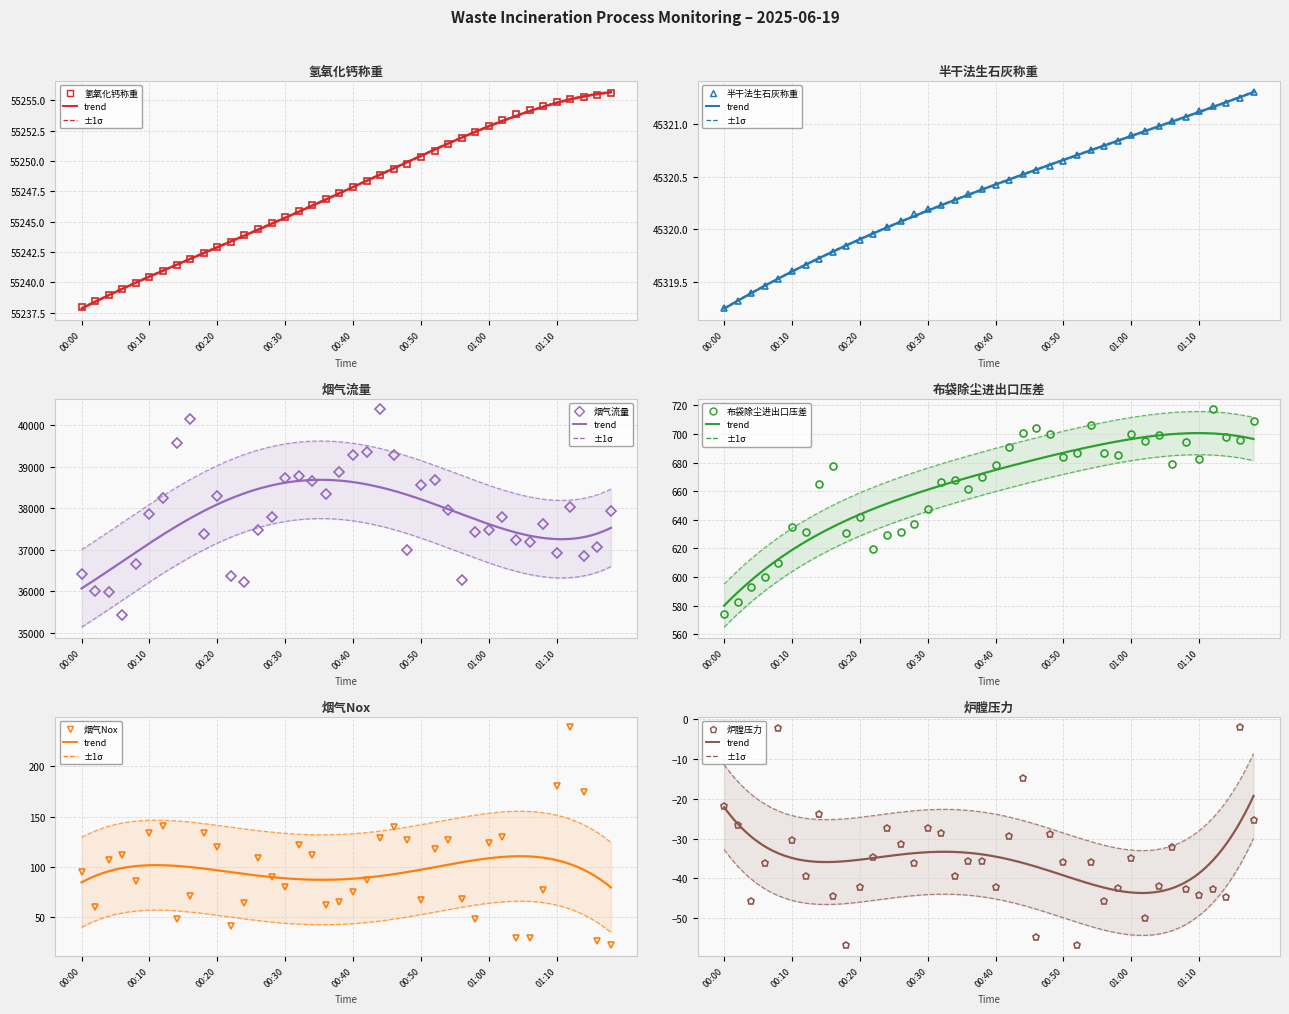

What are all the series names shown in the legend?

氢氧化钙称重, 半干法生石灰称重, 烟气流量, 布袋除尘进出口压差, 烟气Nox, 炉膛压力